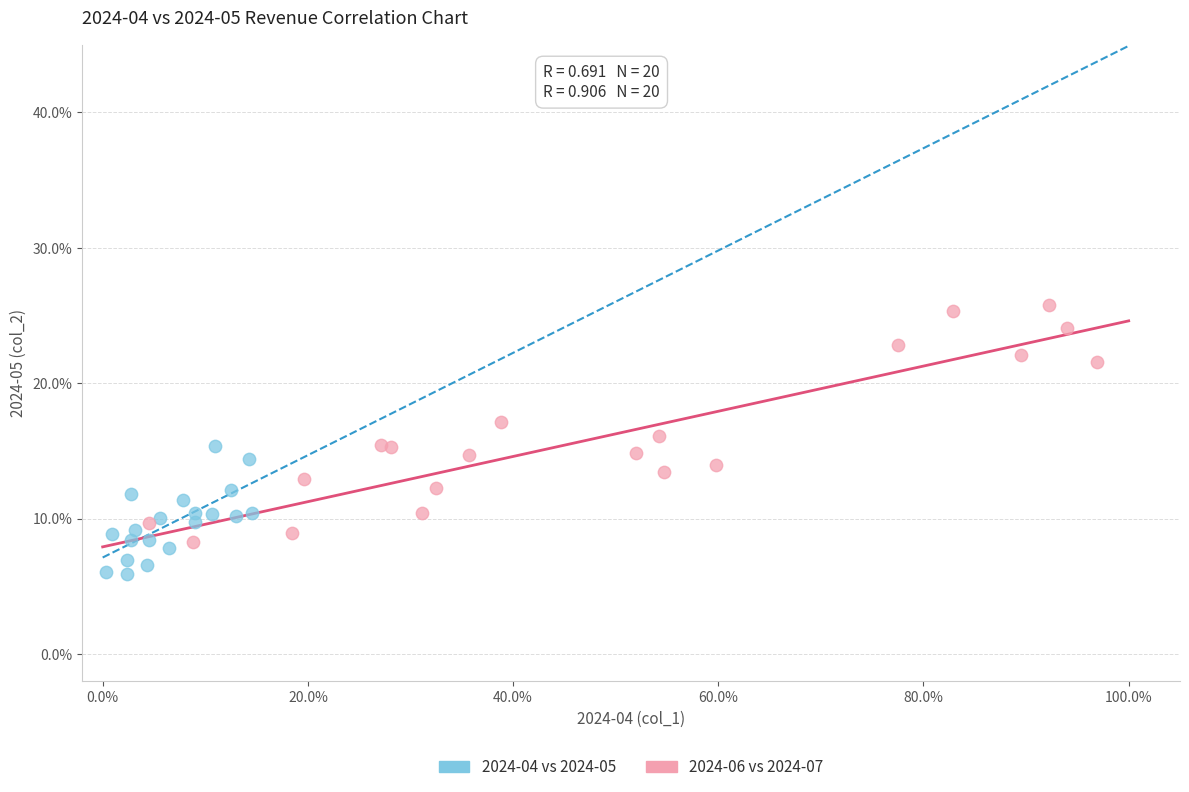

Which series contains the lowest Y value?

2024-04 vs 2024-05